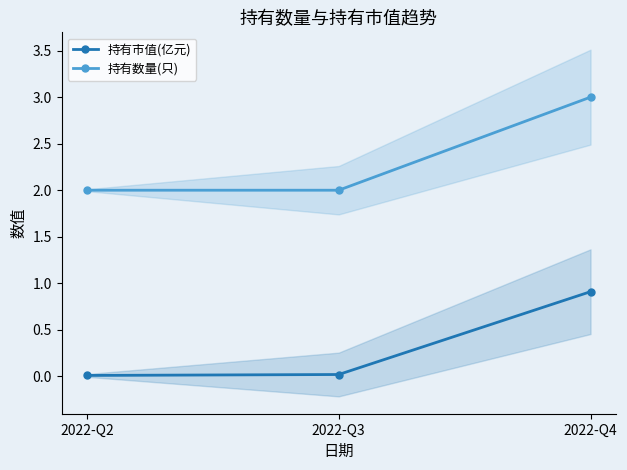

The value of 持有数量(只) at 2022-Q2 is 1.1. True or false?

False